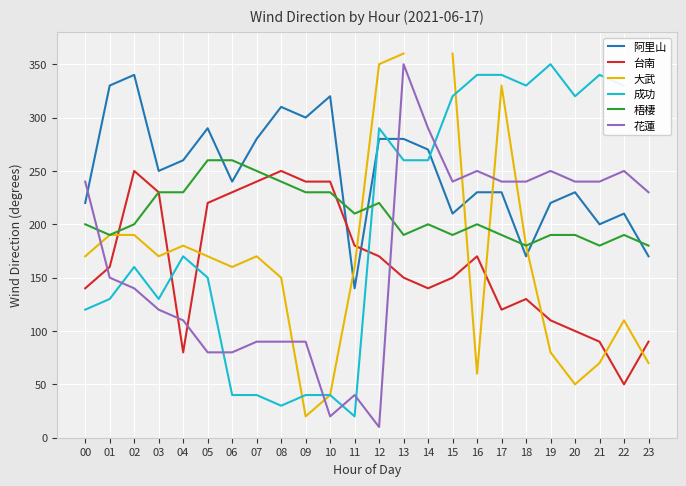

Which has a higher value, 13 or 03?

13